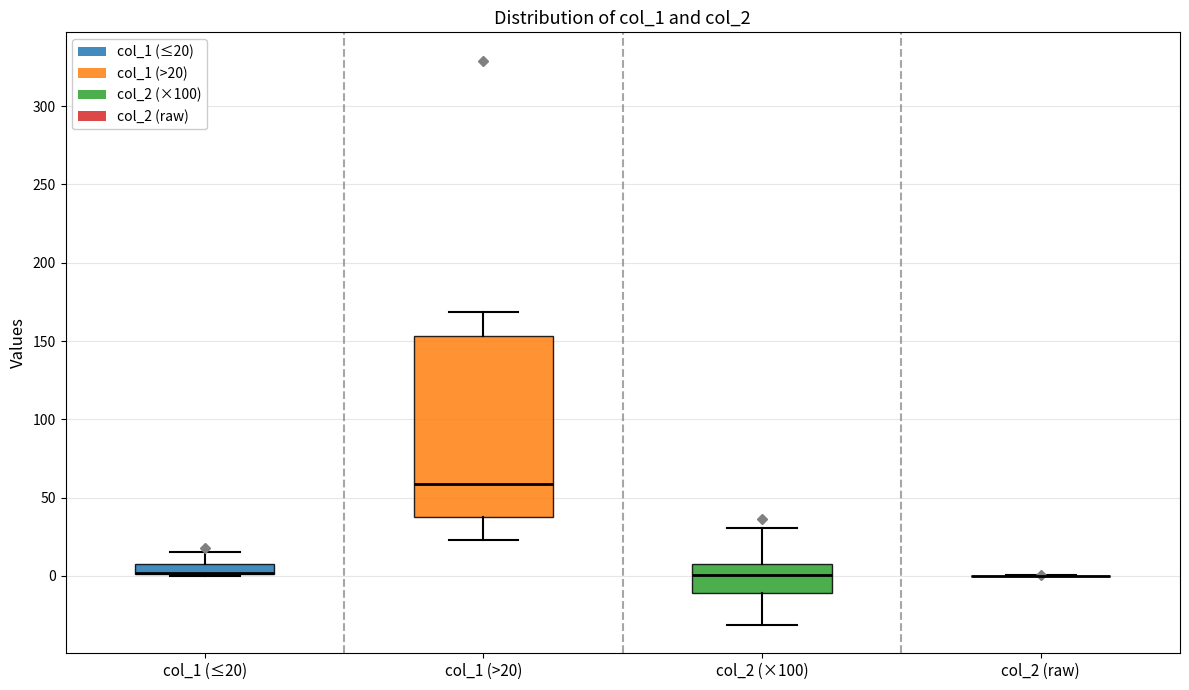

Which box is the tallest, from its lower edge to its upper edge?

col_1 (>20)